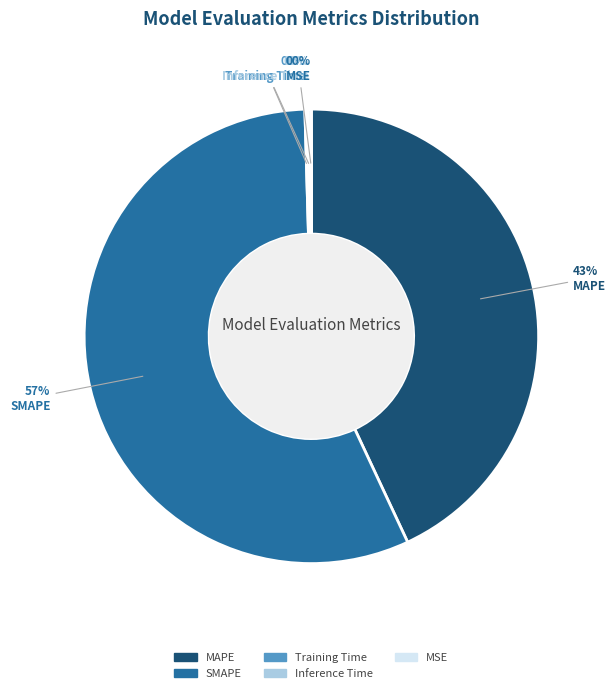

To the nearest percent, what portion does SMAPE represent?

57%